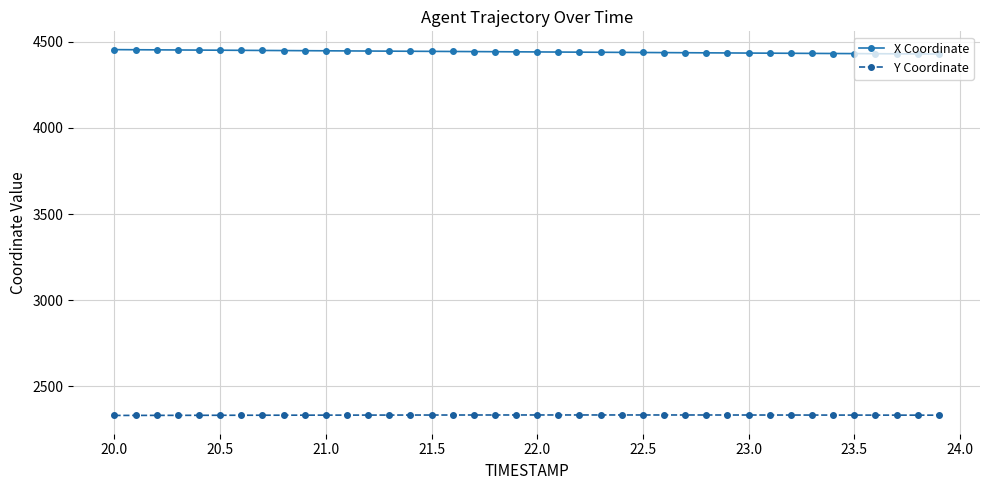

Count the number of categories in the chart.

40